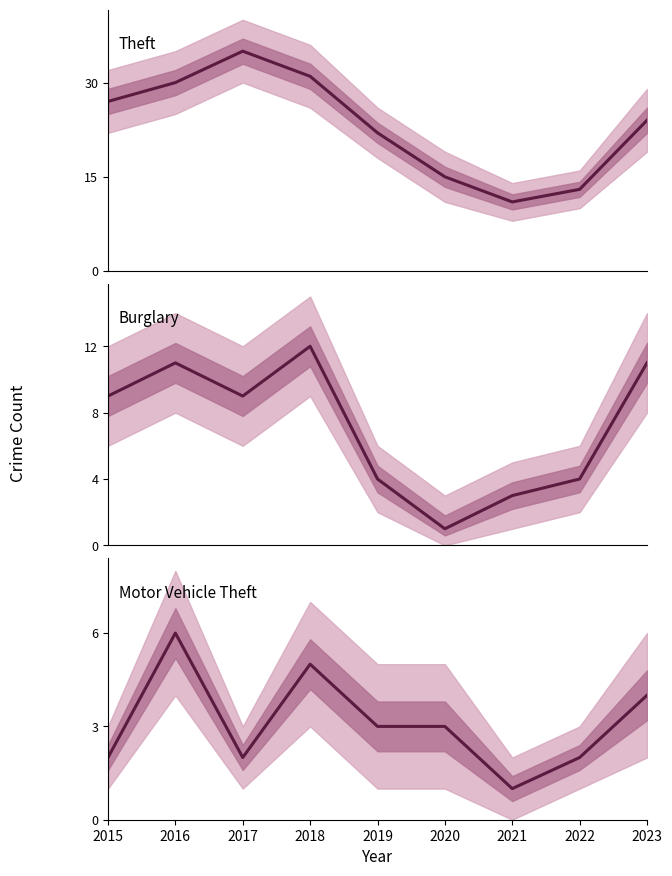

Which series has the largest total across all categories?

Theft